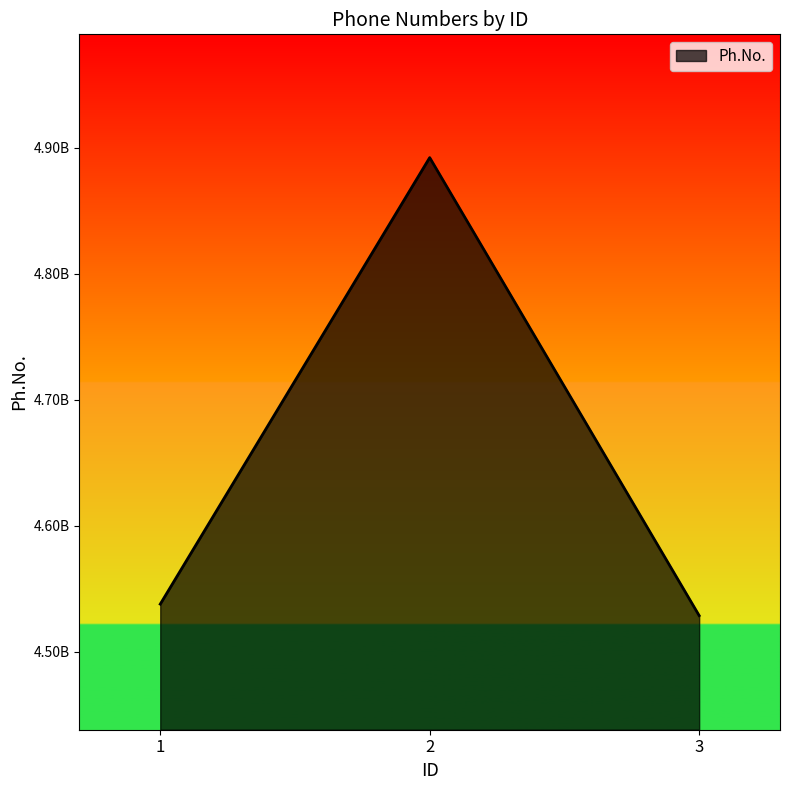

Is this an area chart (filled region under the line)?

Yes